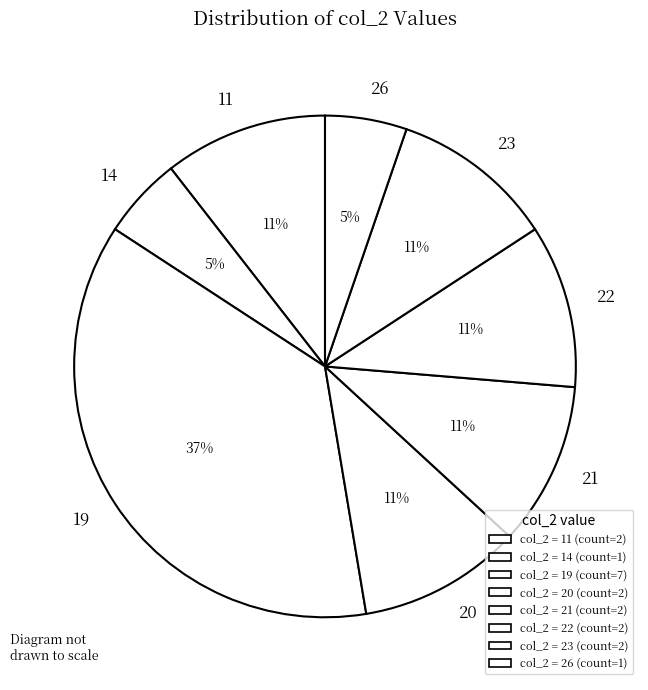

Which category has the biggest portion of the pie?

19